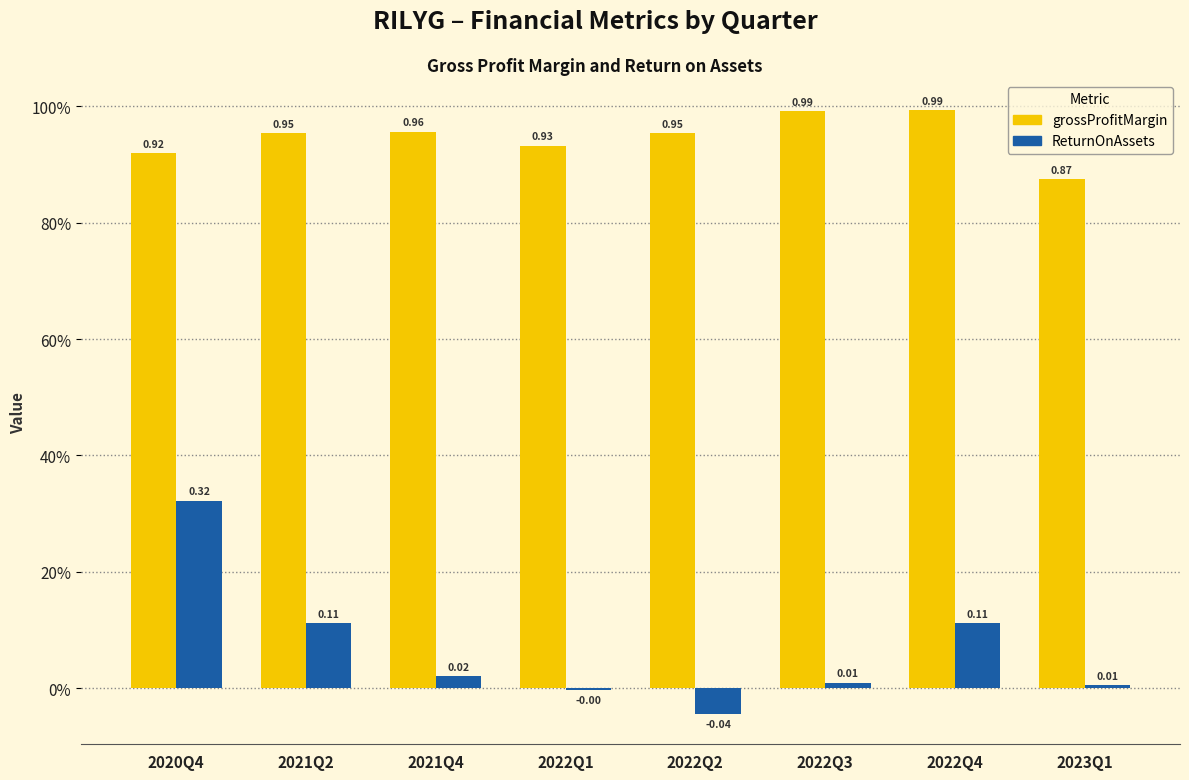

What is the difference between the highest and lowest values at 2022Q4?

0.9